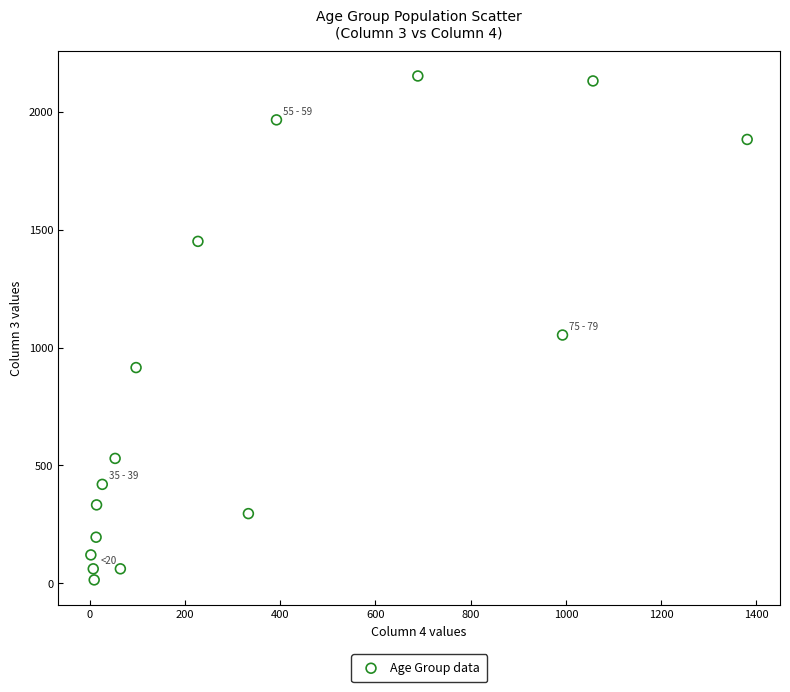

What is the range of Y values (max minus min)?

2136